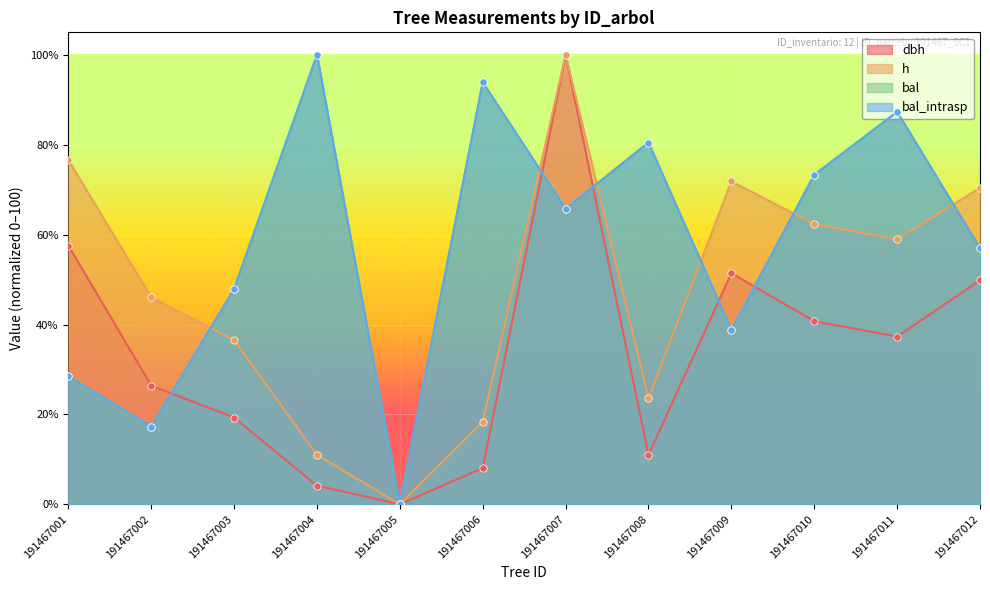

Which series has the largest total across all categories?

bal